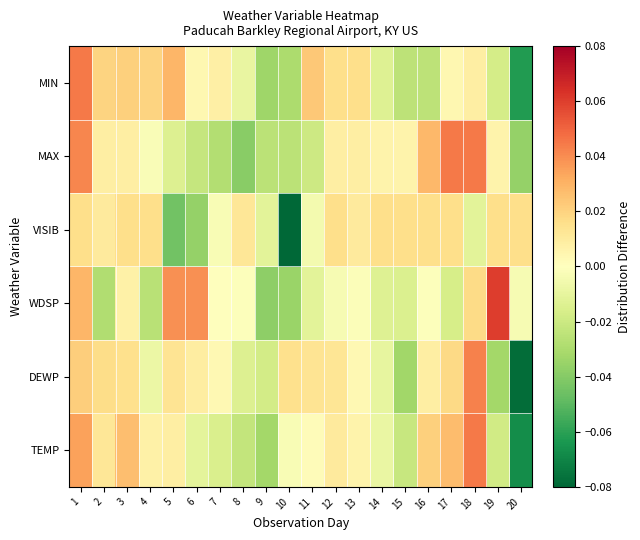

How many data points does each series have?

20